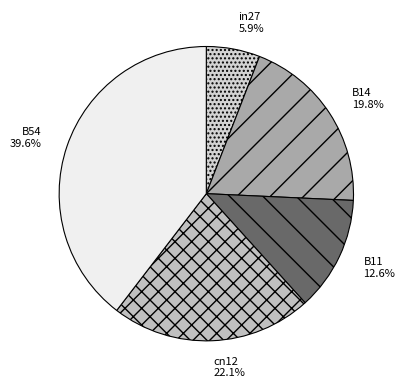

How many slices are in this pie chart?

5